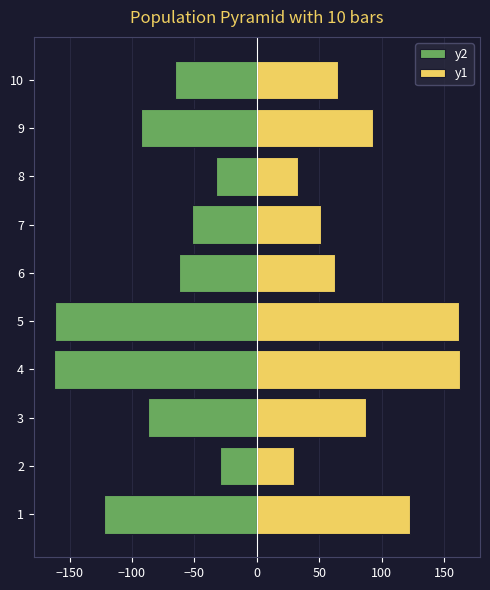

What is the sum of all y1 values?

869.1